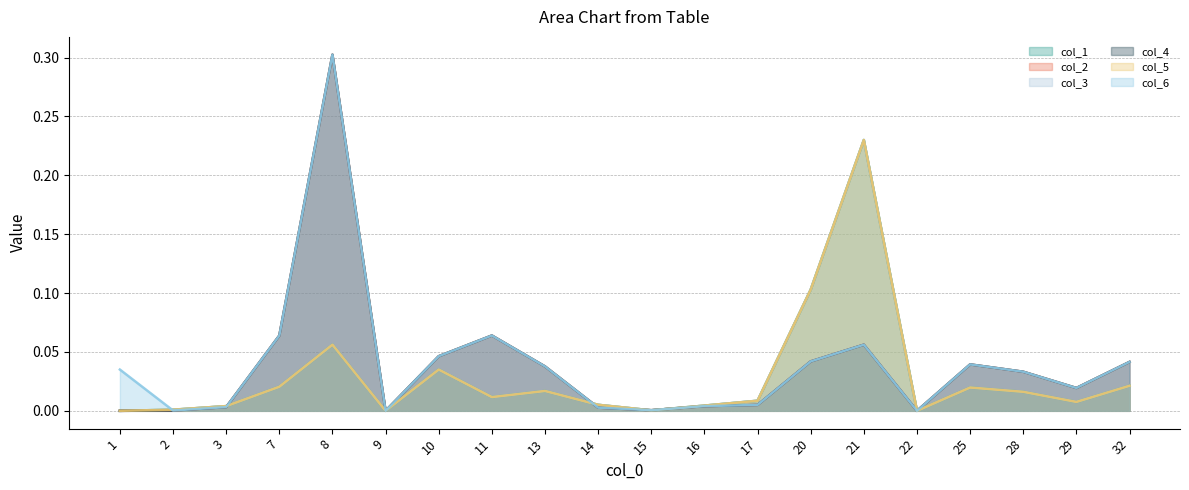

The col_5 series shows 0.0 at 11. True or false?

True